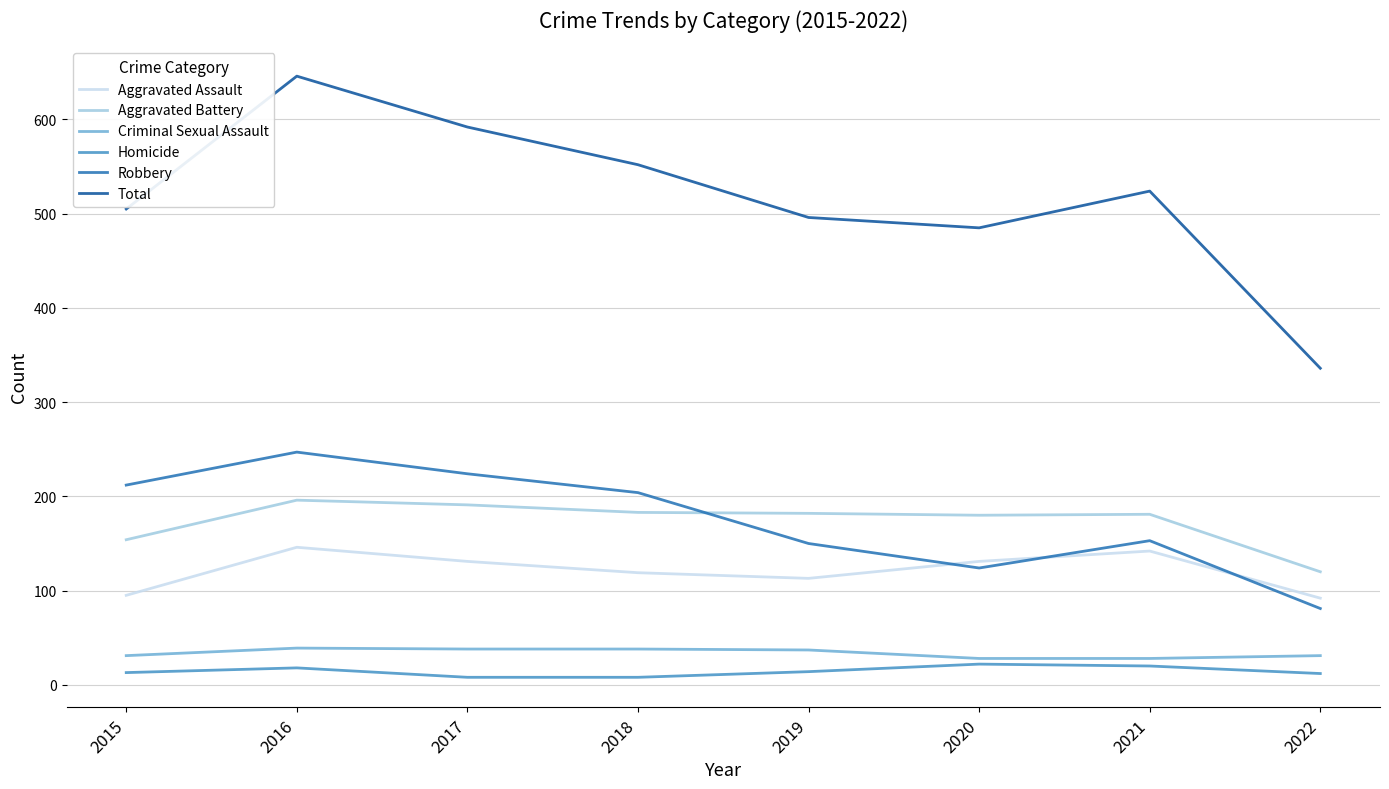

True or false: Aggravated Assault and Total intersect in this chart.

False